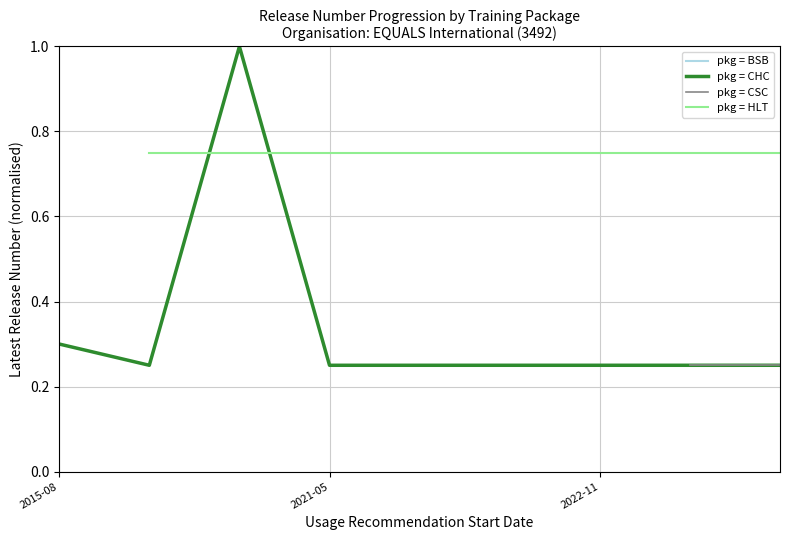

What is the highest value of the pkg = CHC series?

1.0